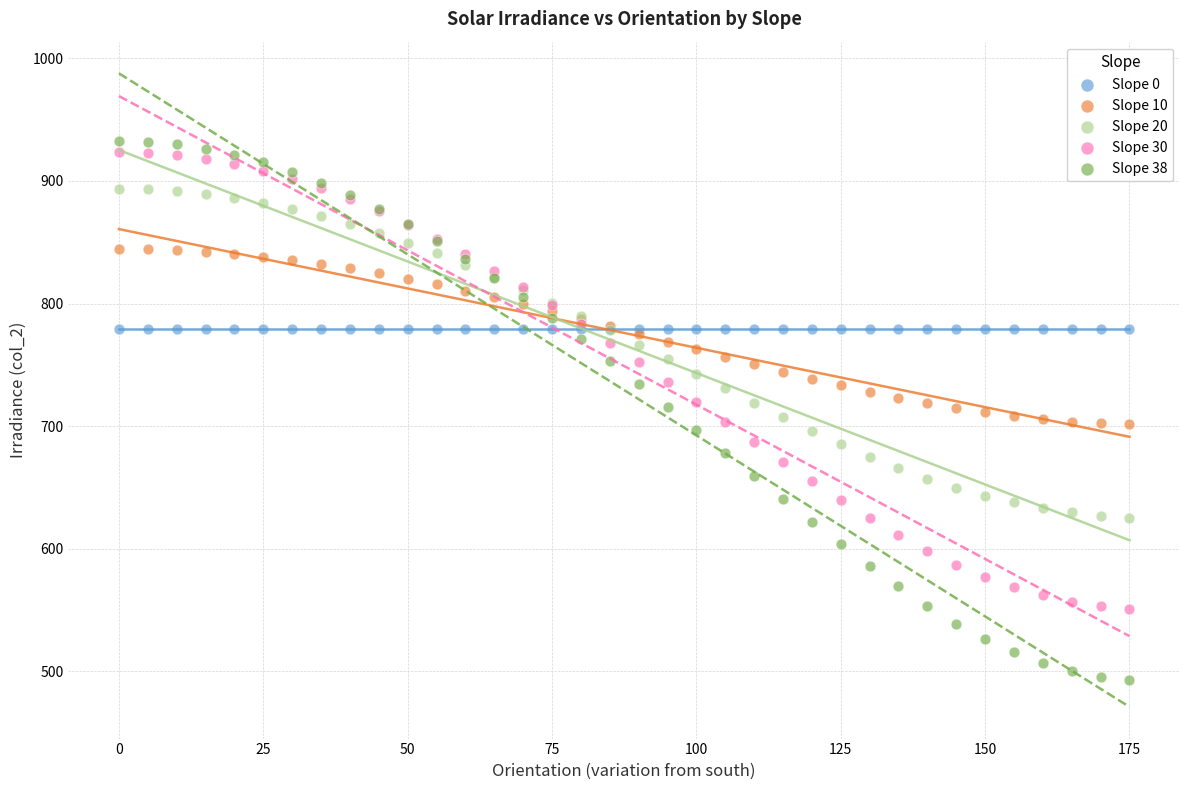

Which series contains the lowest Y value?

Slope 38